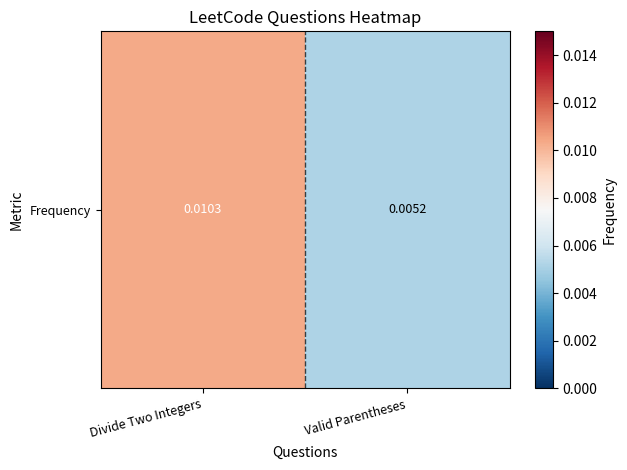

True or false: the data shows 0.0 at Valid Parentheses.

False